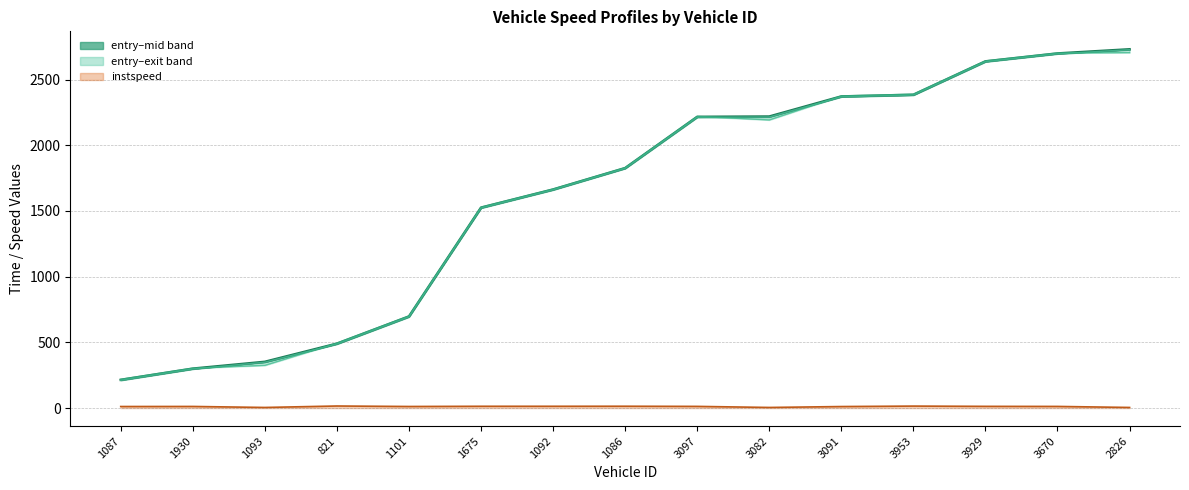

True or false: instspeed and mid cross at least once.

False